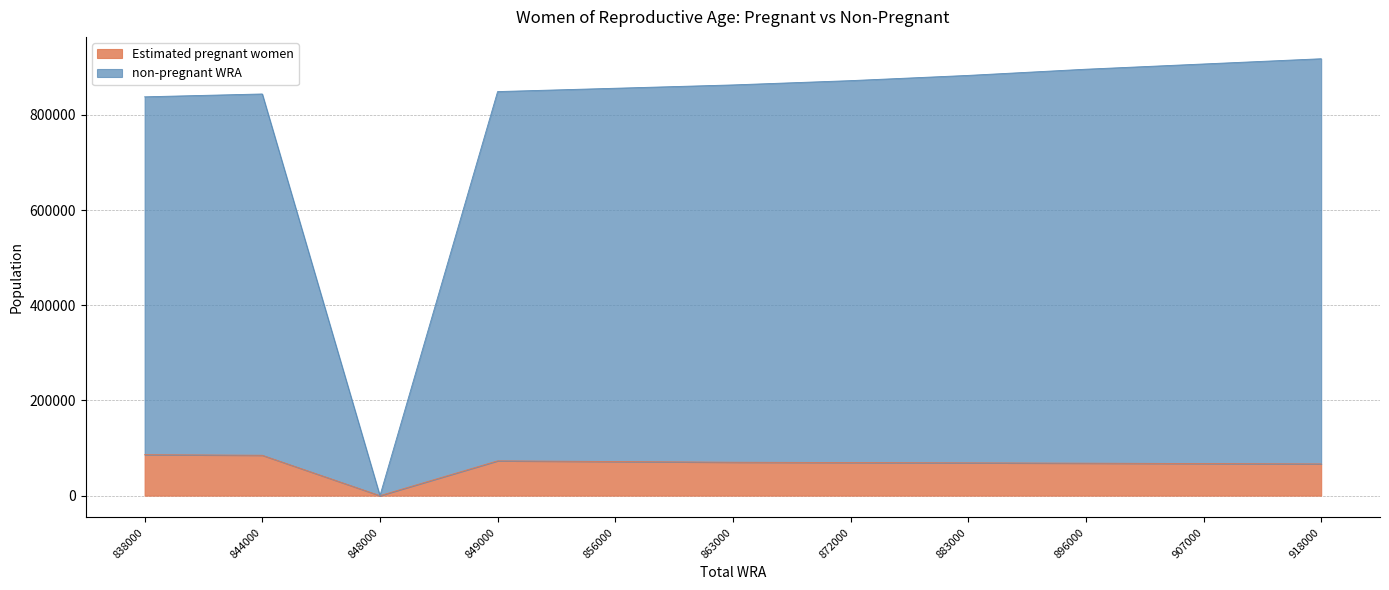

How many positive values does the Estimated pregnant women series have?

10